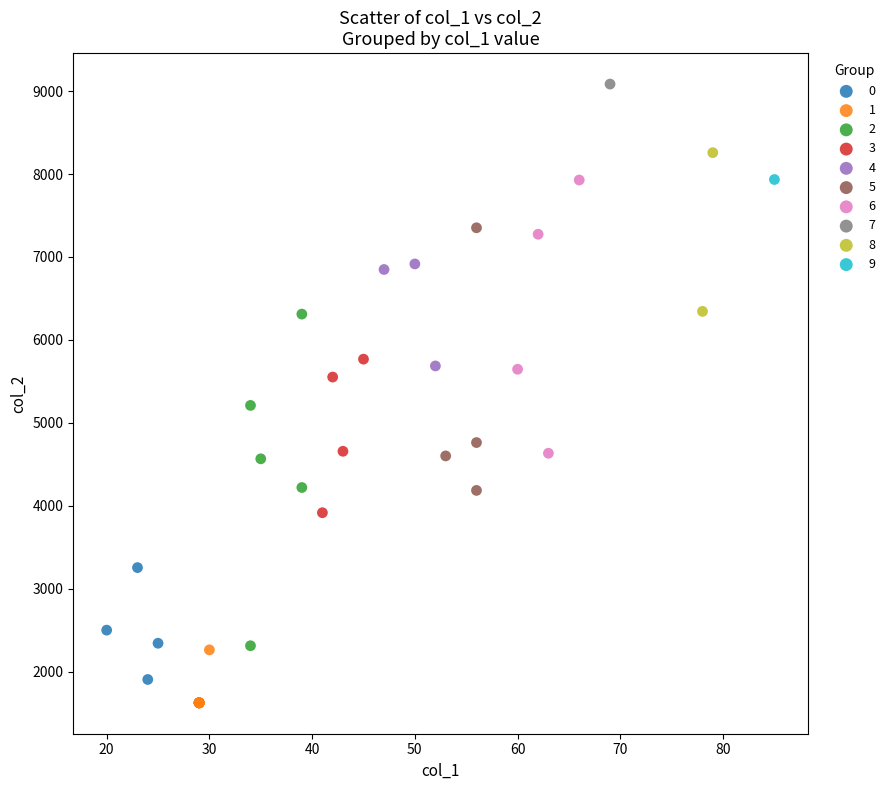

What are all the series names shown in the legend?

0, 1, 2, 3, 4, 5, 6, 7, 8, 9